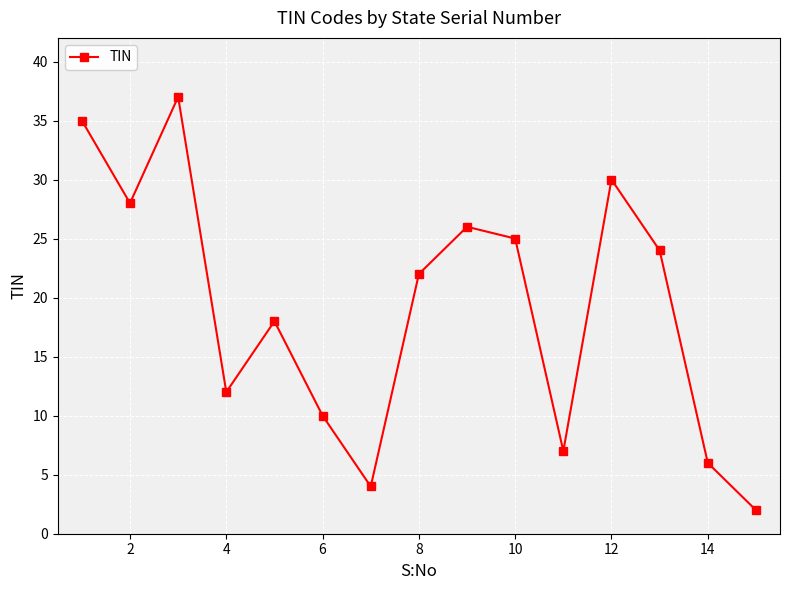

What is the maximum value shown in the chart?

37